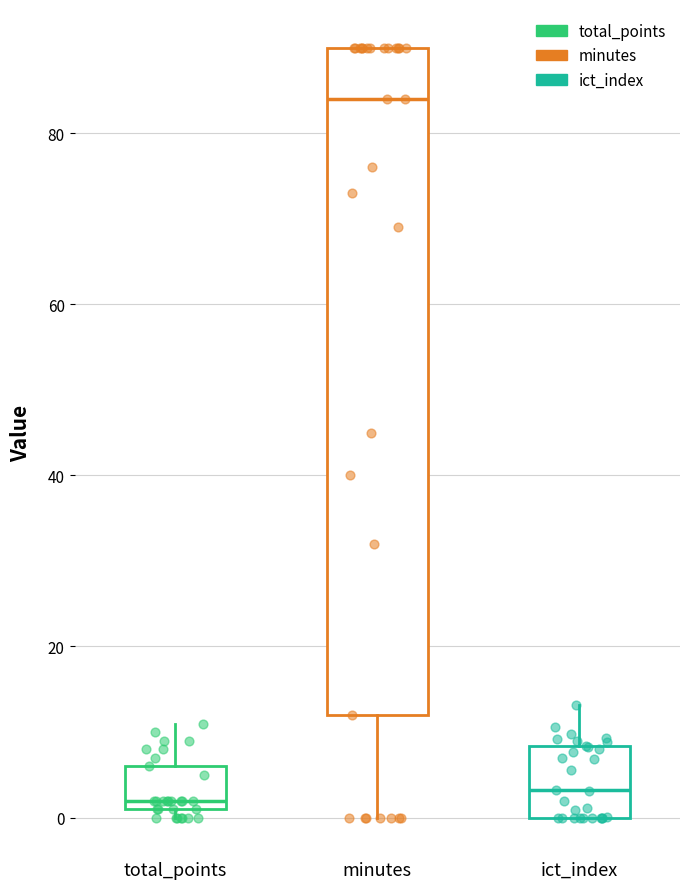

Where is the upper edge of the box for minutes on the y-axis? The values are not printed on the chart, so give them approximately, as read against the axis.

90